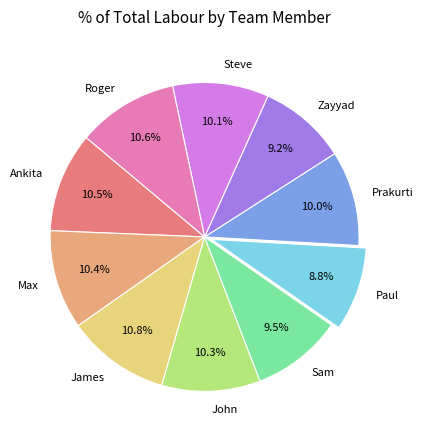

The Steve slice represents 10% of the pie. True or false?

True